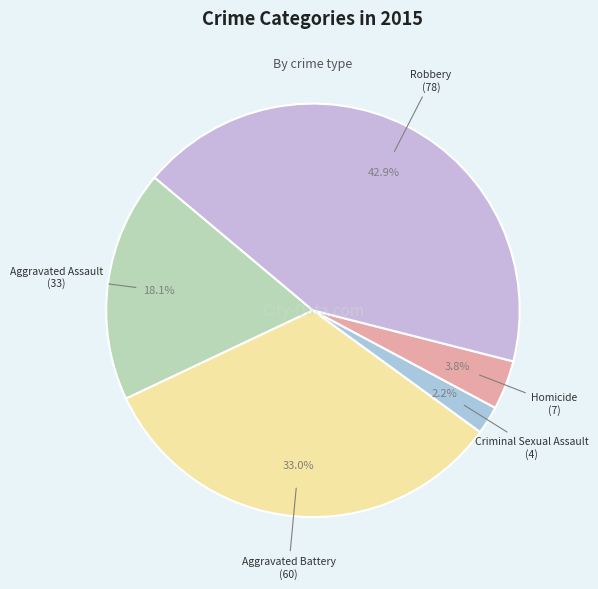

How many slices are in this pie chart?

5